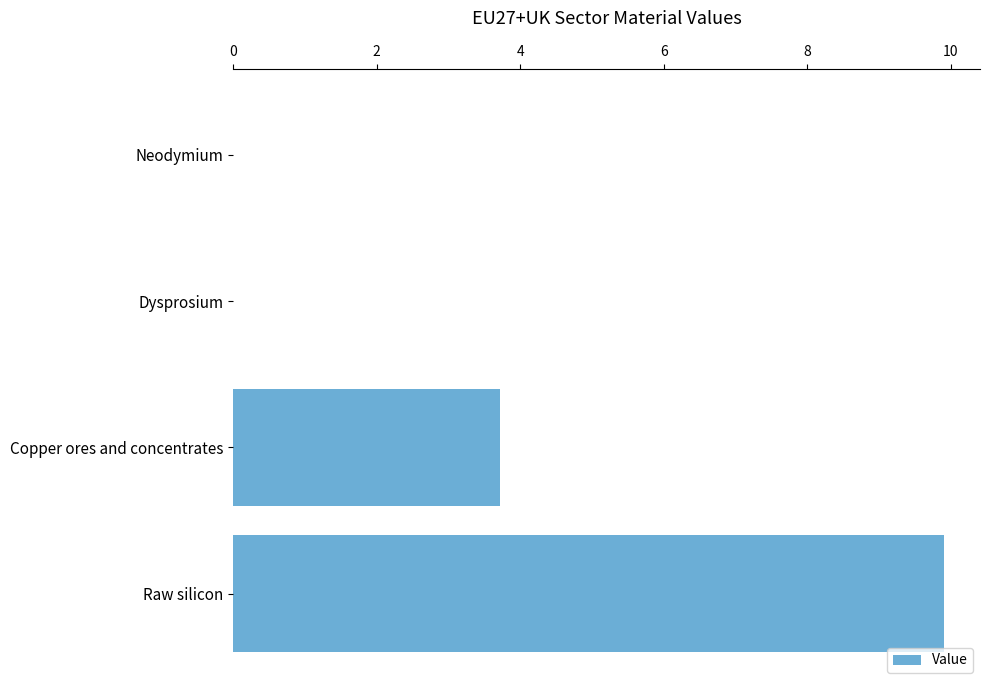

How many categories are shown in the chart?

4